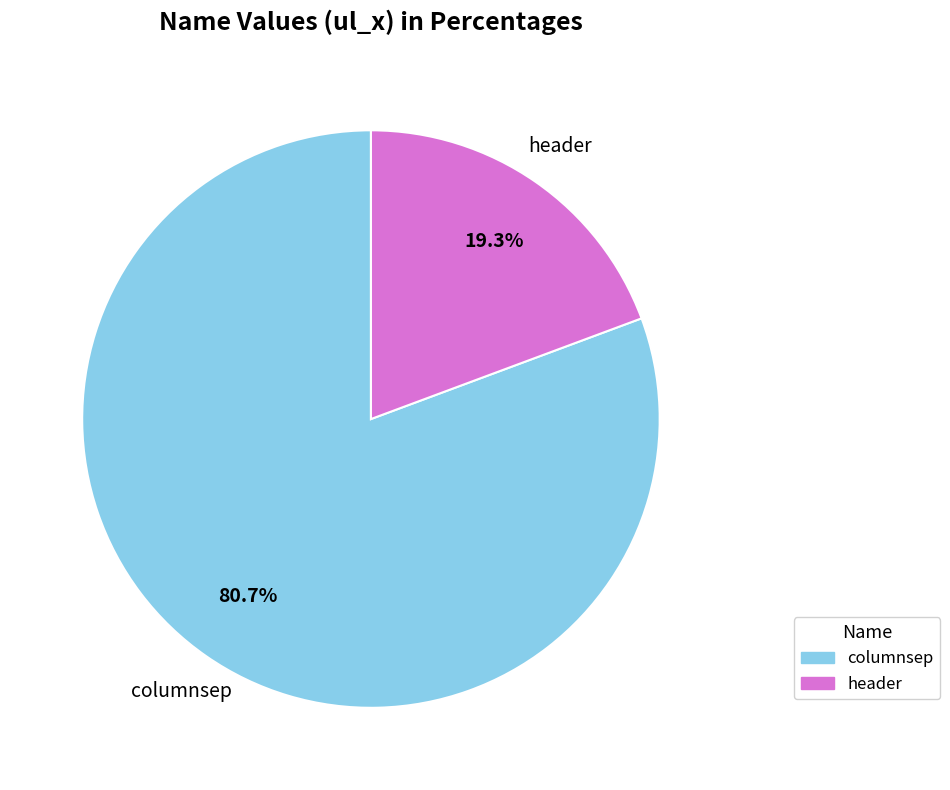

What percentage is the header slice, to the nearest percent?

19%